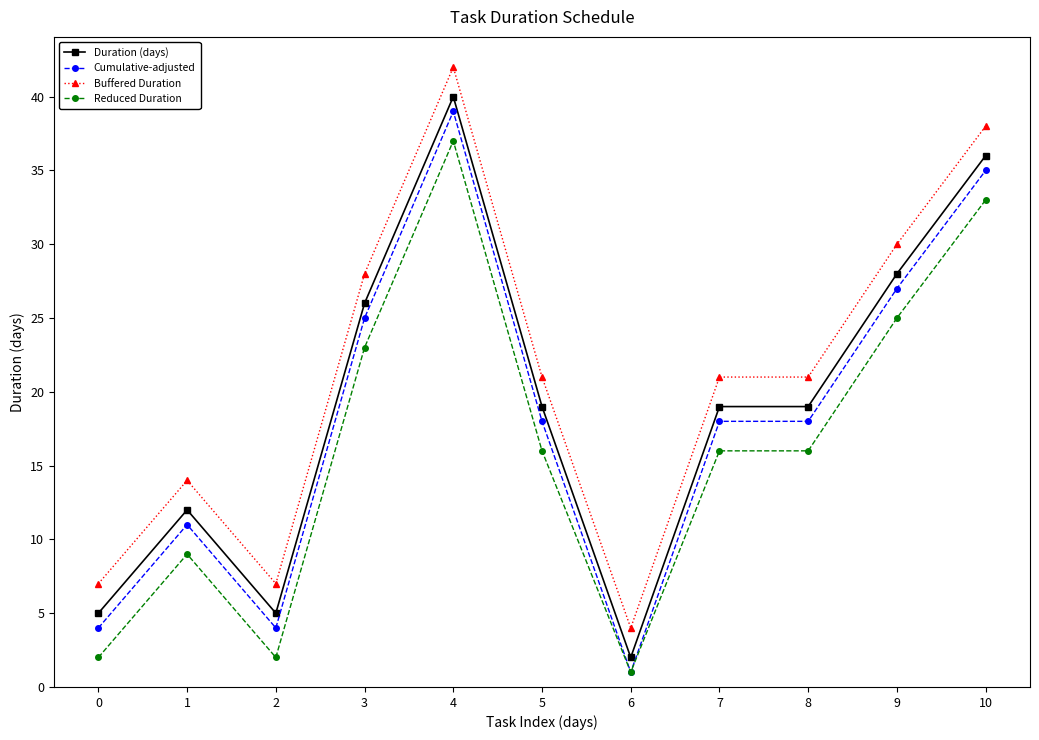

True or false: Duration (days) and Reduced Duration cross at least once.

False